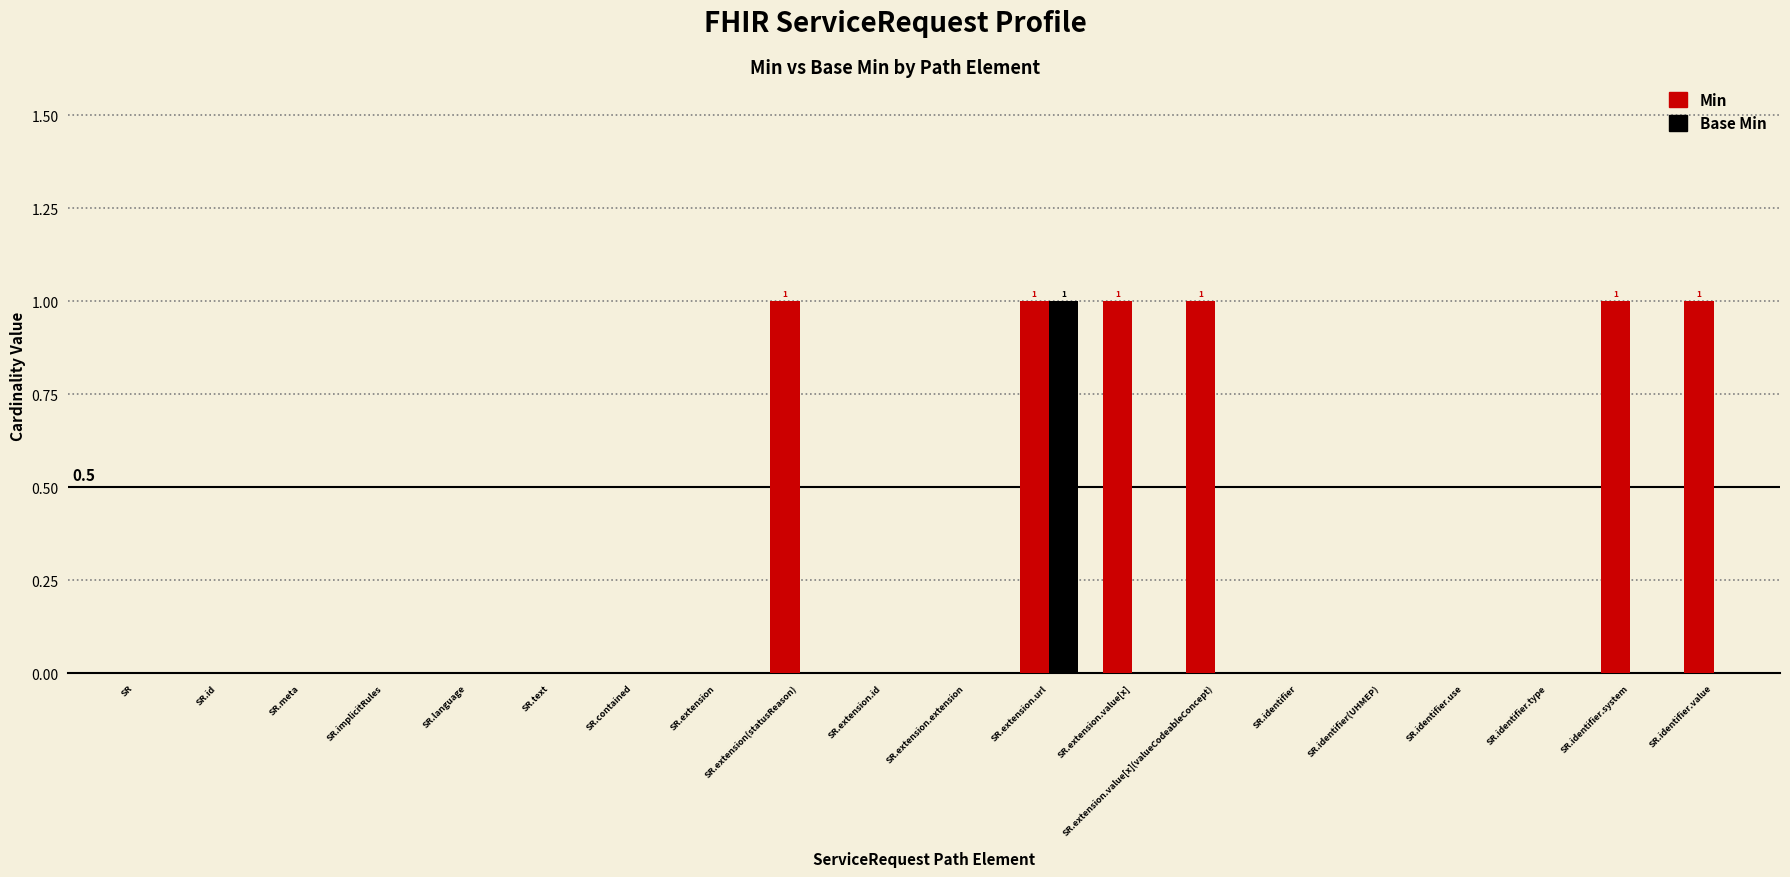

What is the sum of all Base Min values?

1